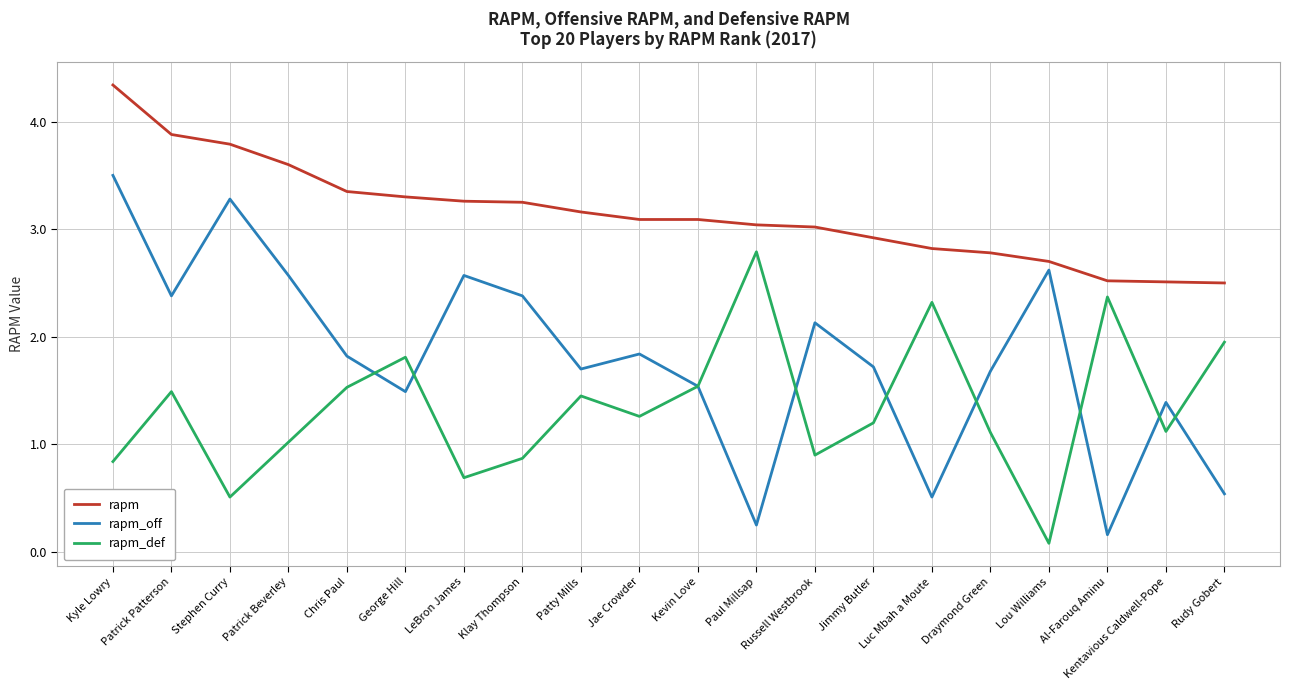

Where is rapm_def nearest to the value 1?

Patrick Beverley